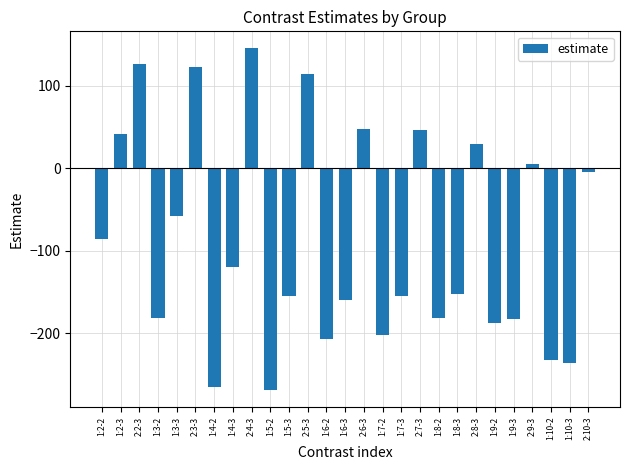

Is it true that the value at 2:6-3 is 30.5?

False